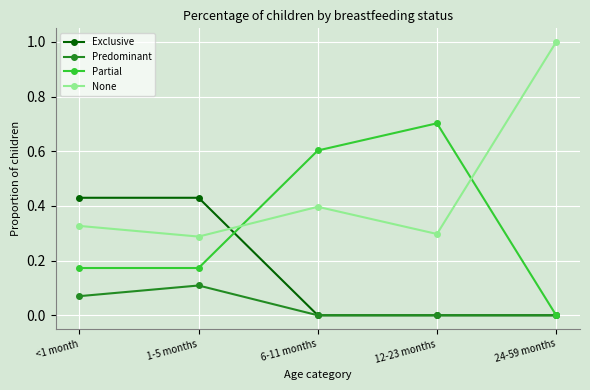

What is the label of the 3rd point from the right?

6-11 months